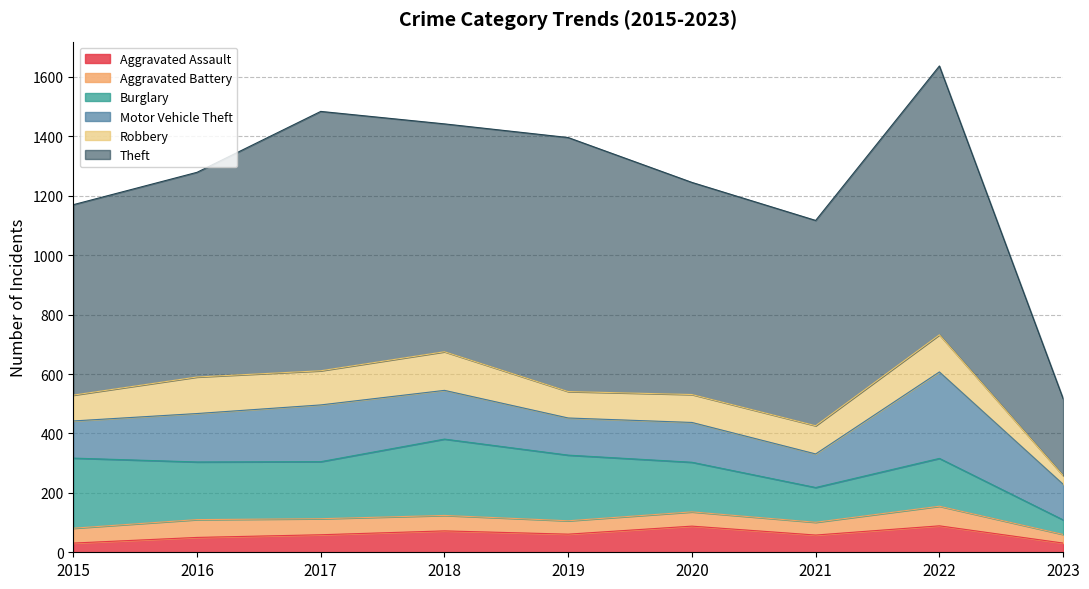

True or false: Robbery has more than 1 points higher than both neighbors.

True